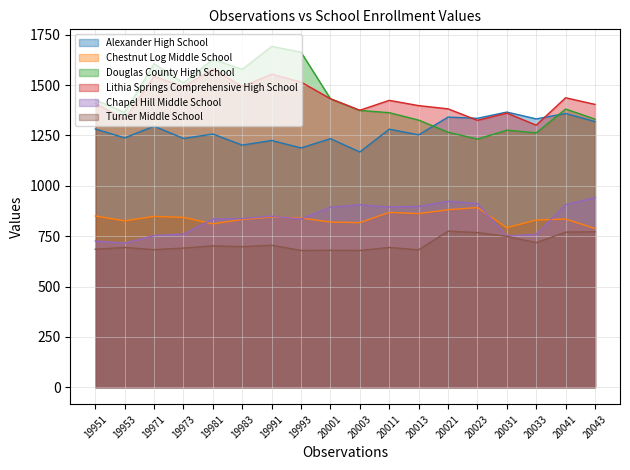

Between 19973 and 20043, which series saw the biggest shift?

Chapel Hill Middle School